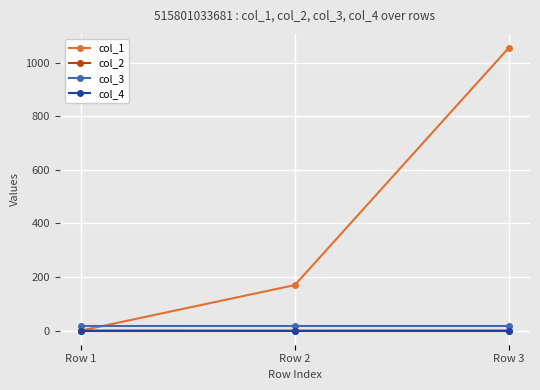

Which series has the largest total across all categories?

col_1